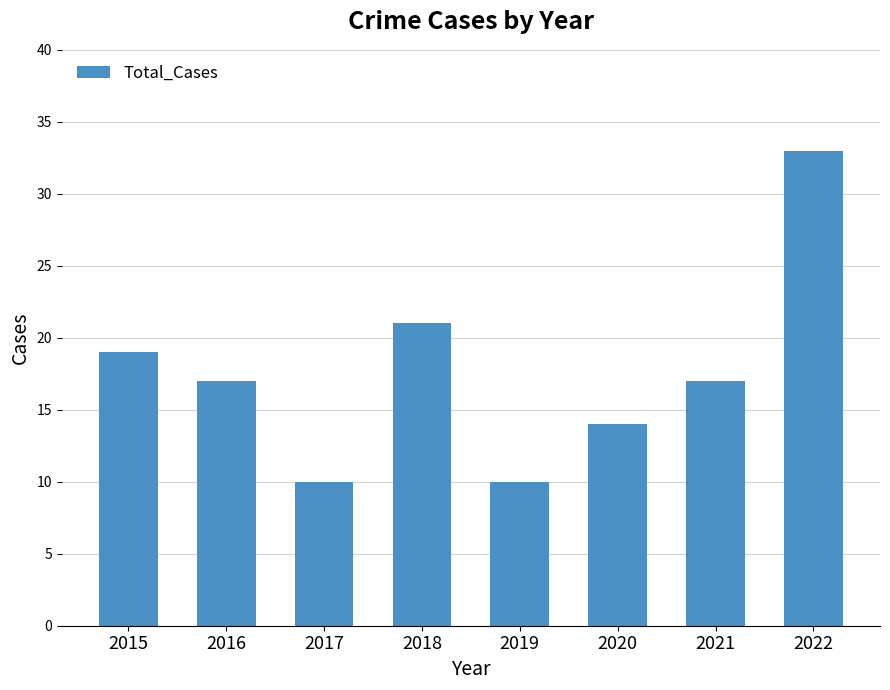

Read the value at 2018.

21